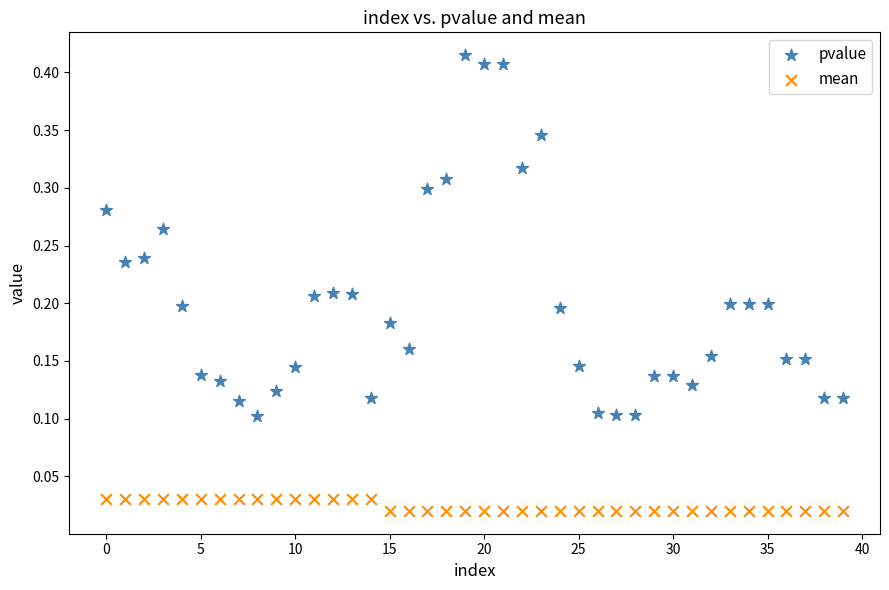

Which series reaches the minimum Y coordinate?

mean